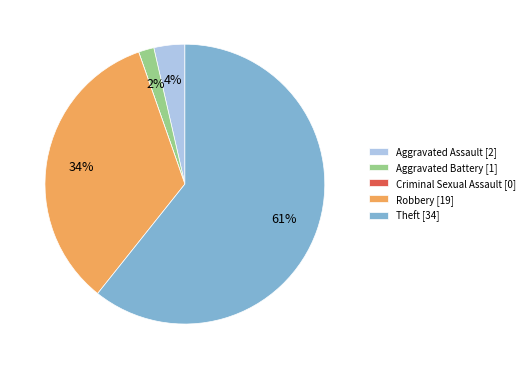

To the nearest percent, what is the average slice percentage?

20%